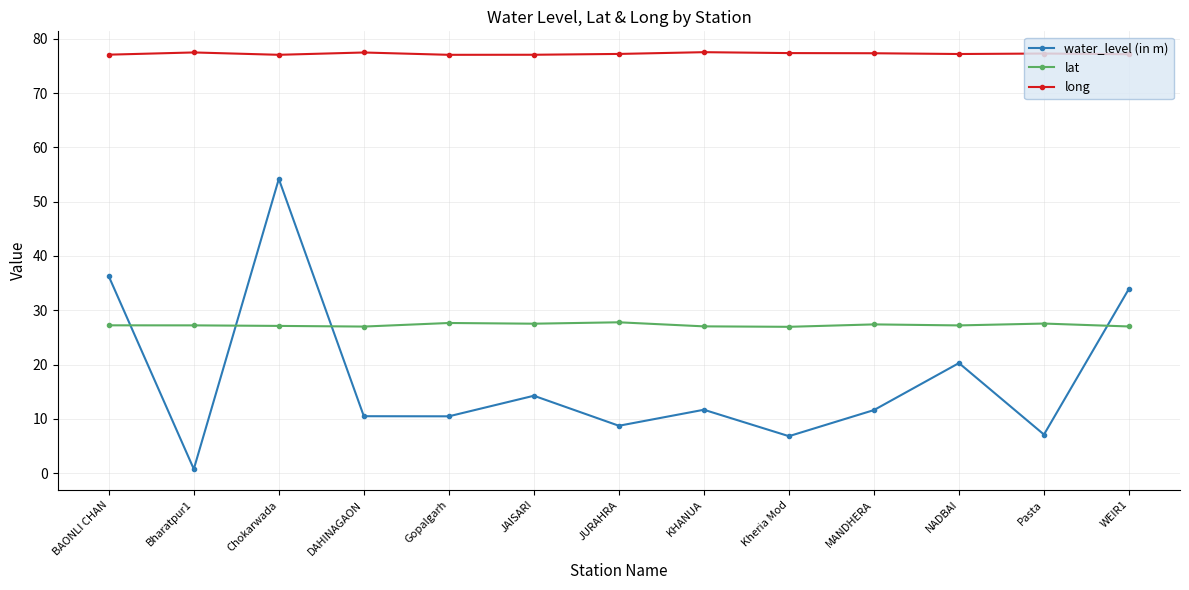

Which category has the lowest value in the water_level (in m) series?

Bharatpur1